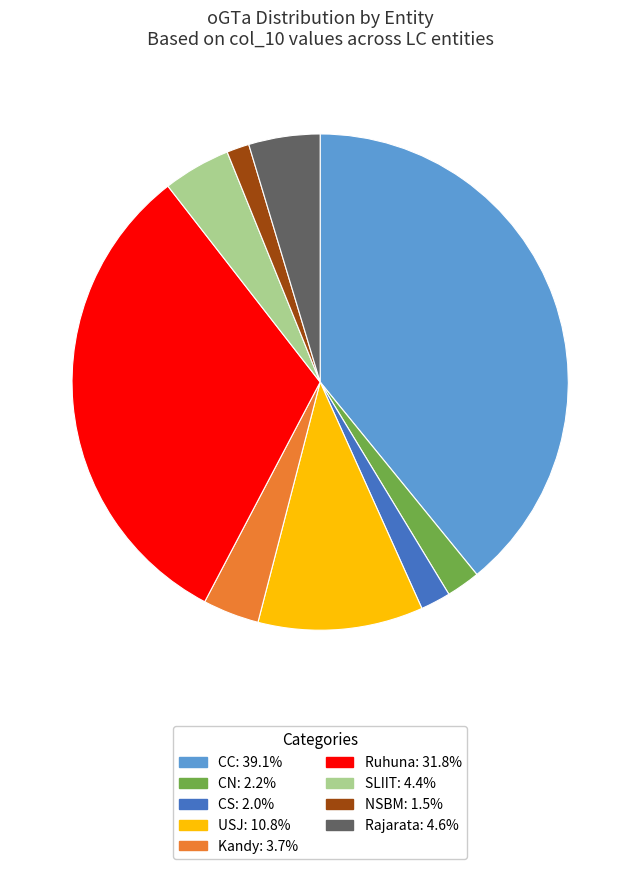

Is there any slice that represents more than half of the pie?

No